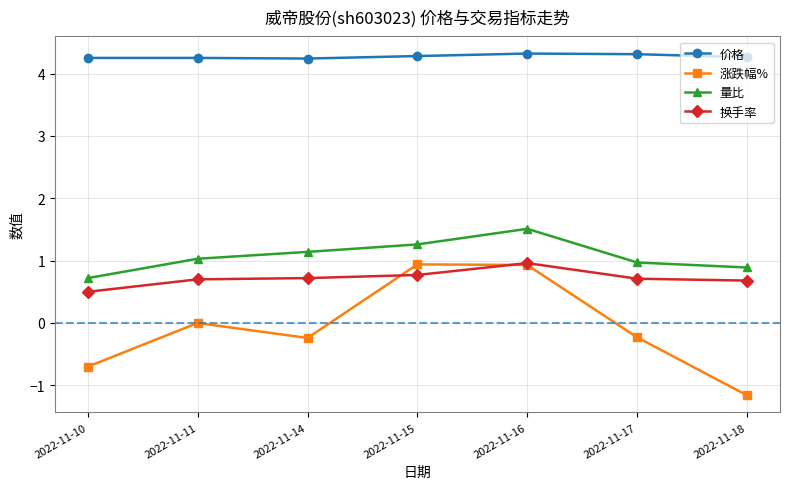

True or false: 量比 and 换手率 cross at least once.

False